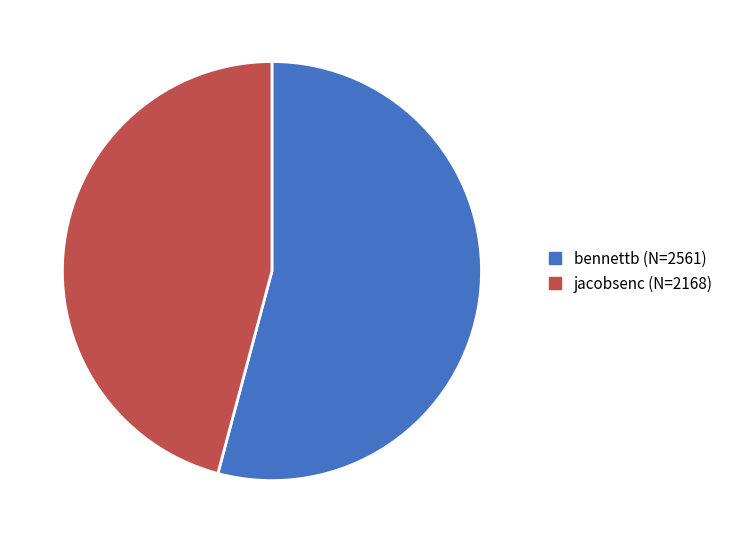

Rank the categories by value from lowest to highest.

jacobsenc, bennettb